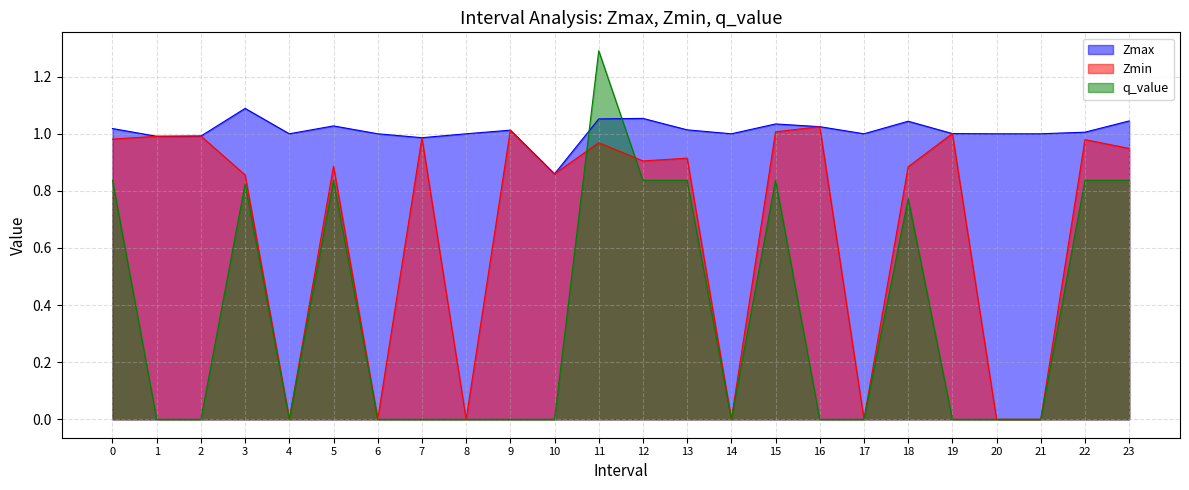

The Zmax series shows 1.0 at 9. True or false?

True